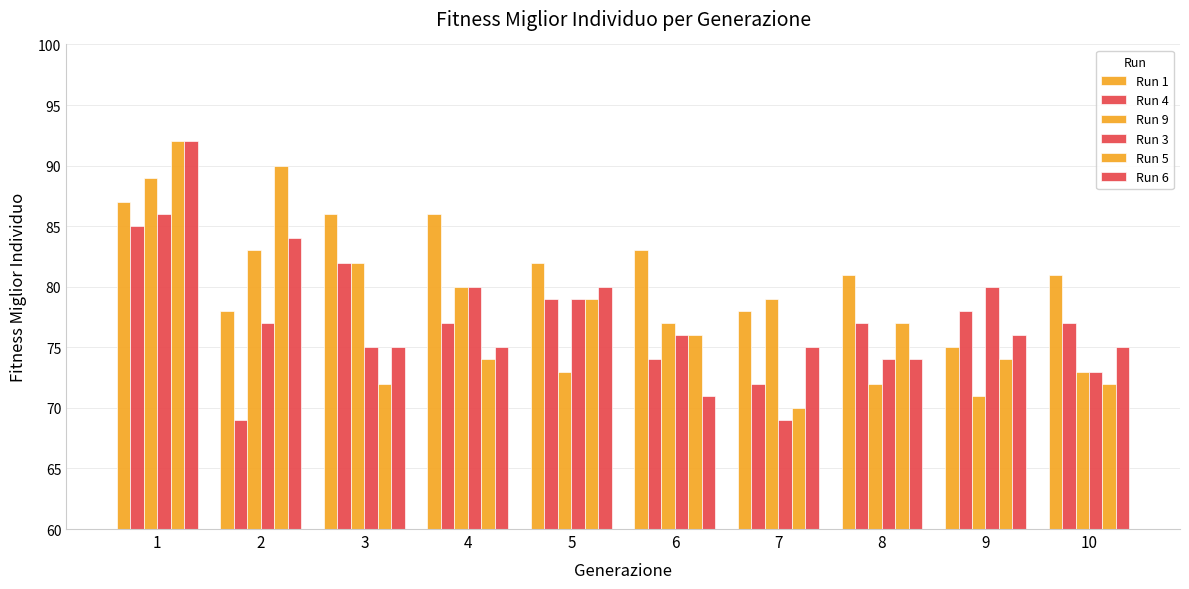

Reading right to left, extract all data points from this chart.

Run 1: 10=81	9=75	8=81	7=78	6=83	5=82	4=86	3=86	2=78	1=87
Run 4: 10=77	9=78	8=77	7=72	6=74	5=79	4=77	3=82	2=69	1=85
Run 9: 10=73	9=71	8=72	7=79	6=77	5=73	4=80	3=82	2=83	1=89
Run 3: 10=73	9=80	8=74	7=69	6=76	5=79	4=80	3=75	2=77	1=86
Run 5: 10=72	9=74	8=77	7=70	6=76	5=79	4=74	3=72	2=90	1=92
Run 6: 10=75	9=76	8=74	7=75	6=71	5=80	4=75	3=75	2=84	1=92